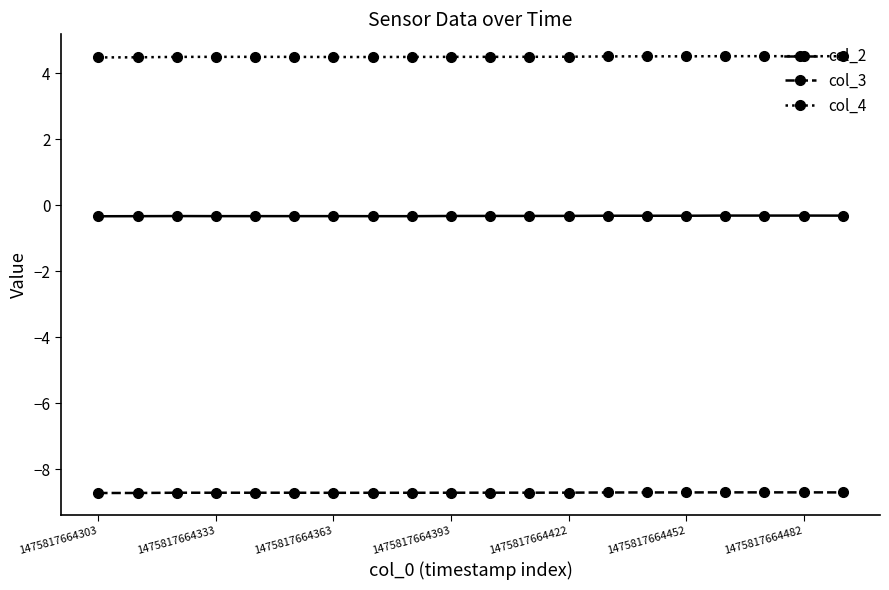

What are all the series names shown in the legend?

col_2, col_3, col_4